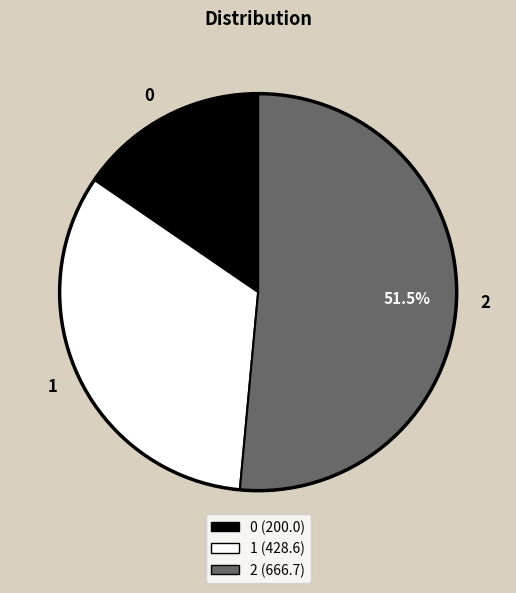

The 0 slice represents 29% of the pie. True or false?

False